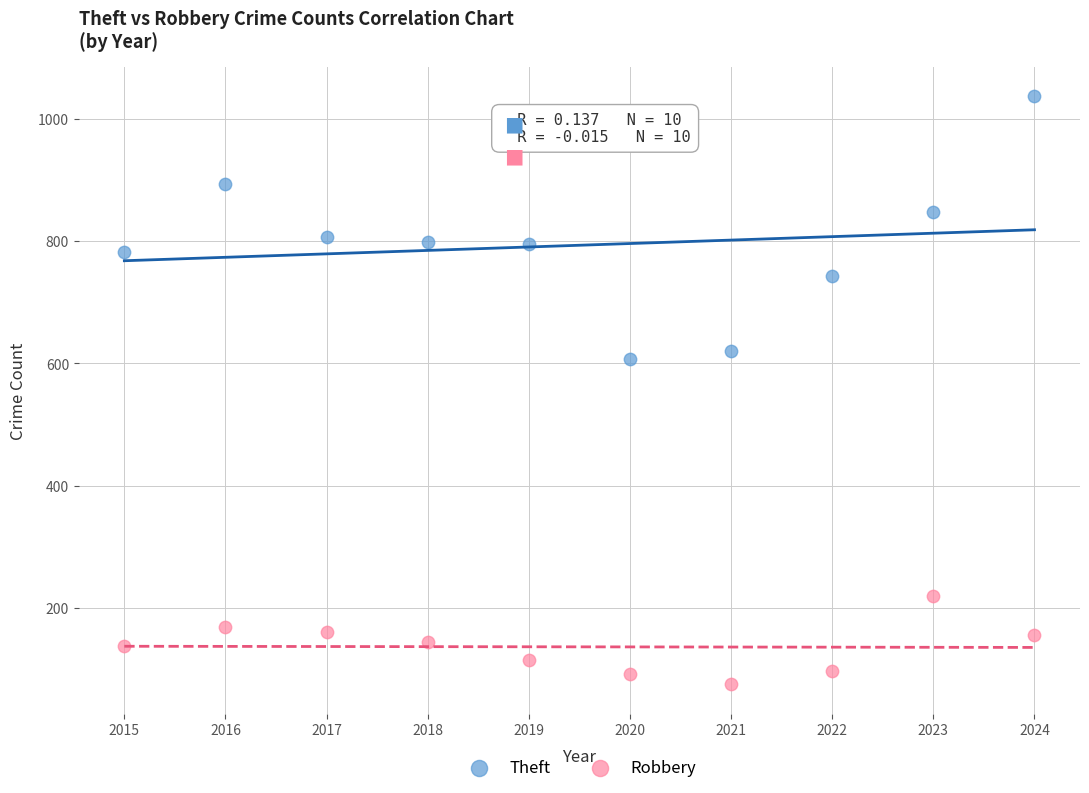

Which series has the widest spread of Y values?

Theft